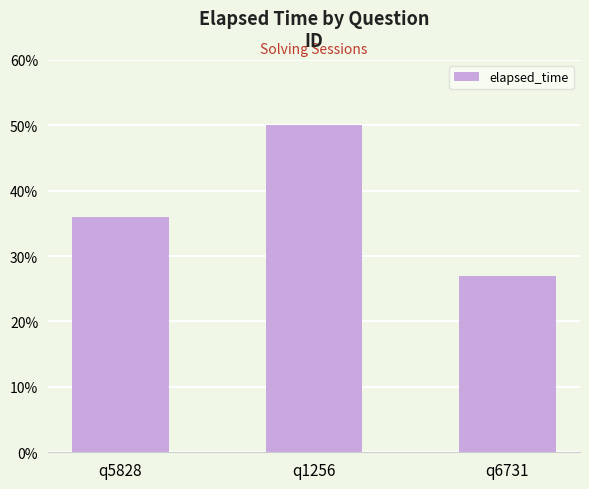

Are the bars horizontal?

No